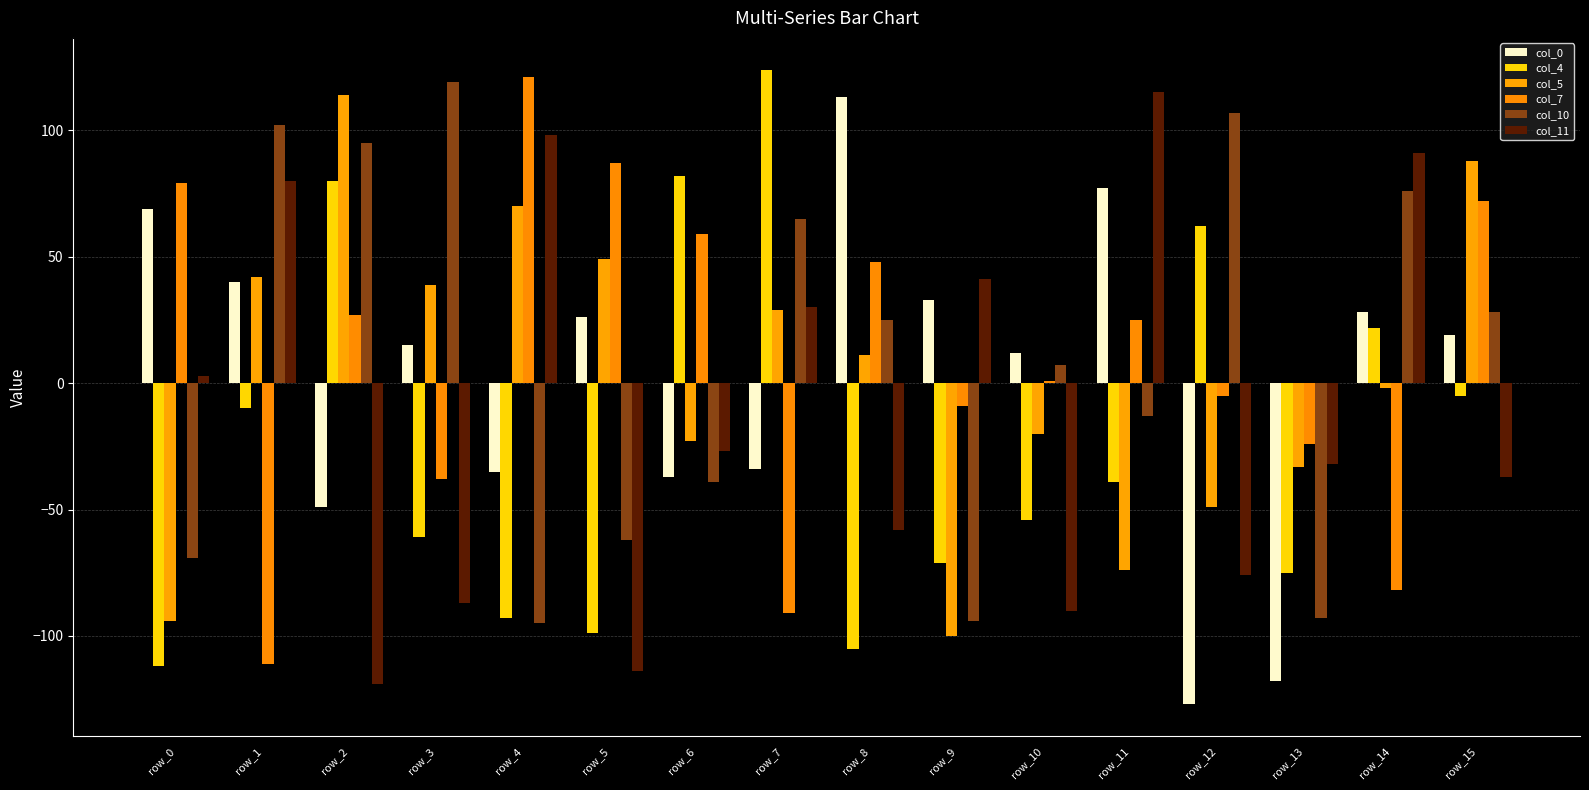

What is the value of the col_0 bar at the 12th from the left?

77